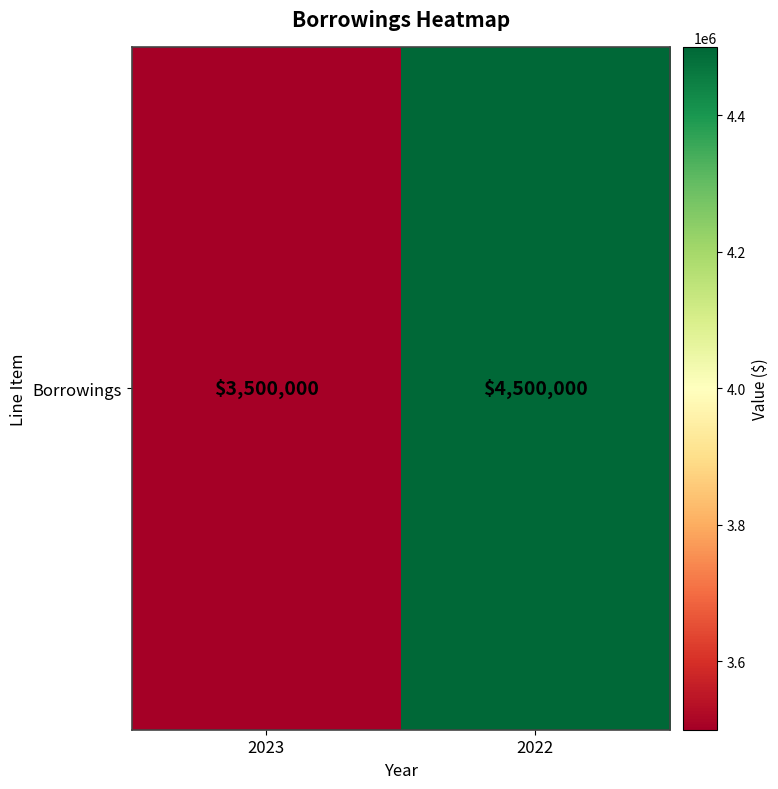

Count the values in the range 3500000 to 4500000.

2